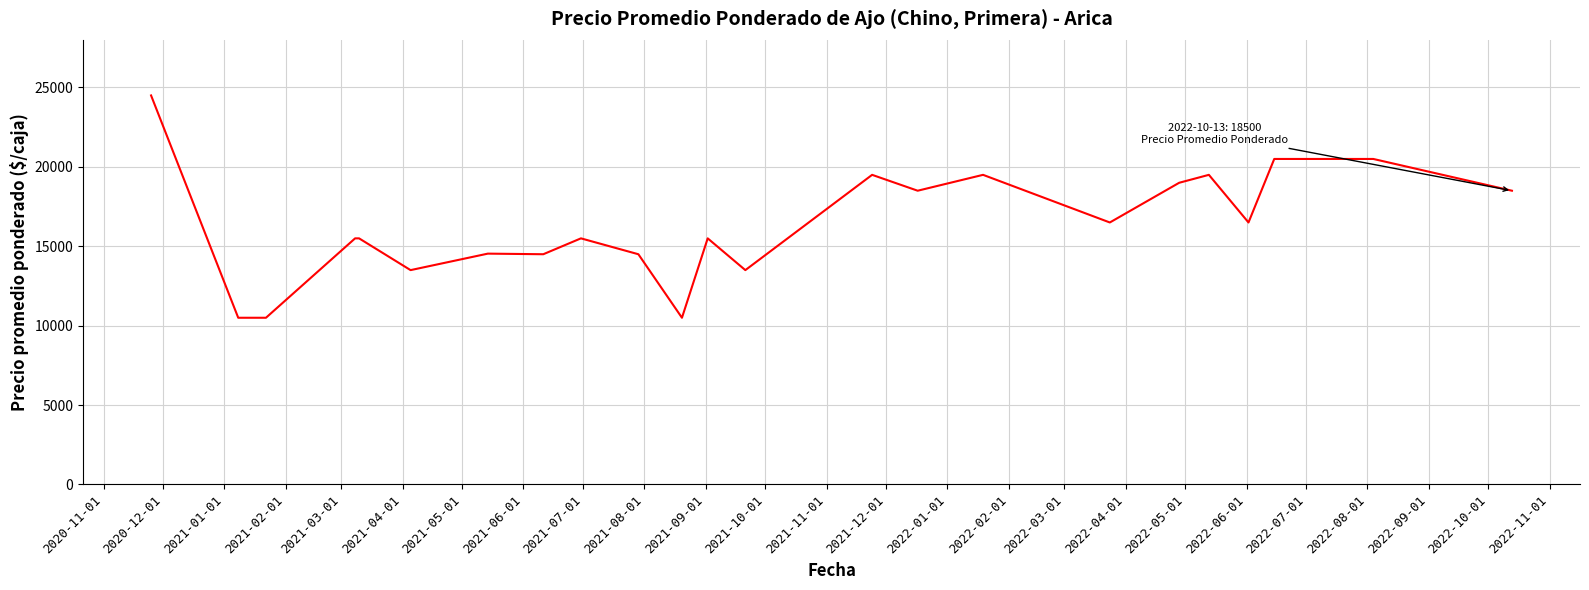

What is the greatest value displayed?

24500